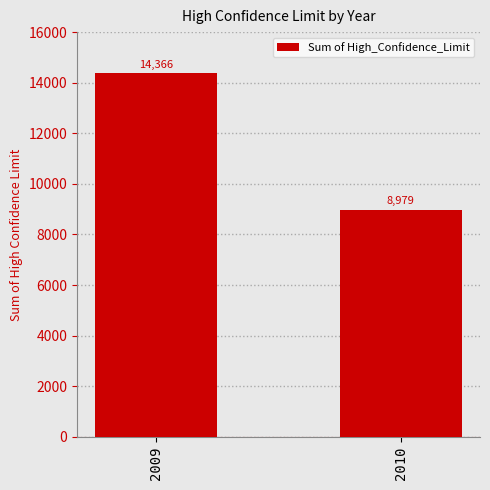

What is the sum of all values?

23345.0